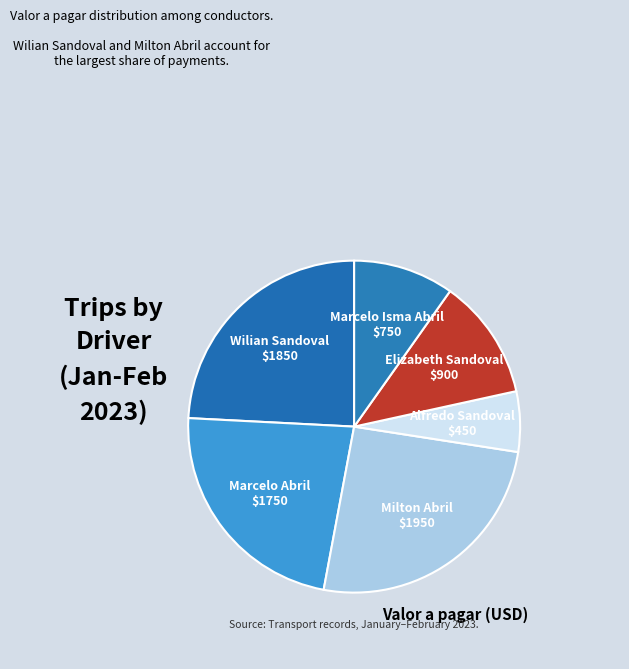

Do Wilian Sandoval and Marcelo Abril together represent more than half of the pie?

No